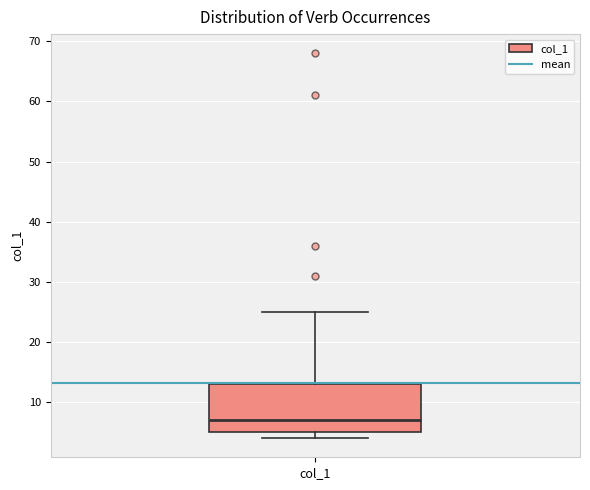

Read this box plot against the y-axis: the position of the median line, the range covered by the box, and the ends of both whiskers. The values are not printed on the chart, so give them approximately, as read against the axis.

median 7, box 5 to 13, whiskers 4 to 25